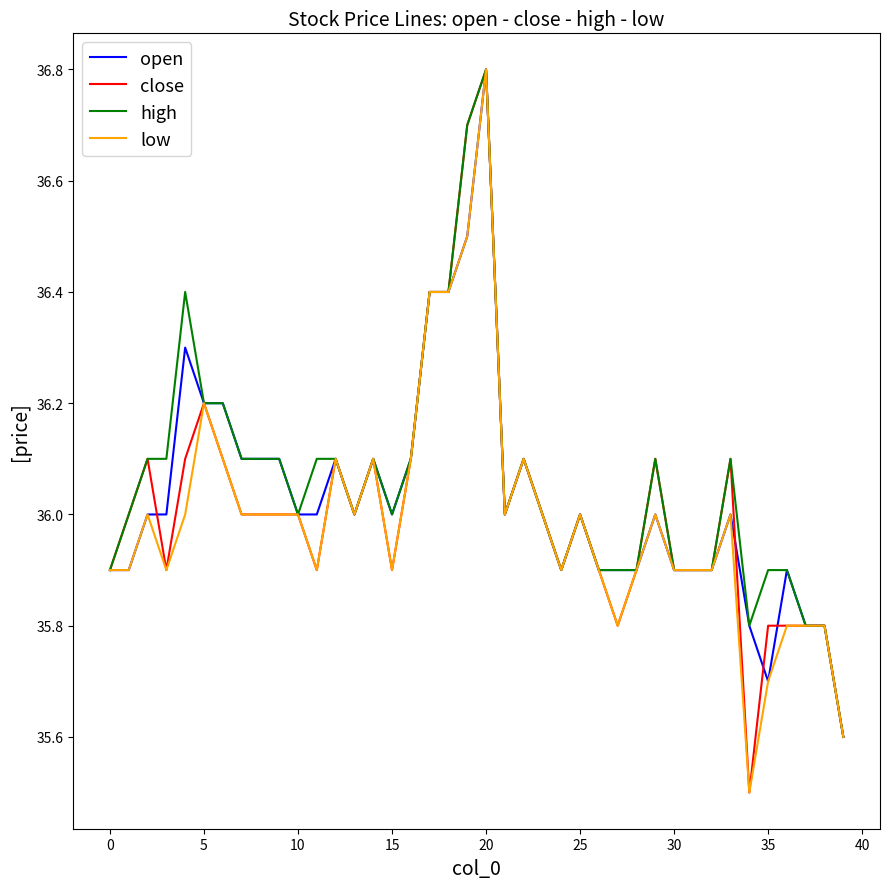

What is the maximum value for open?

36.8